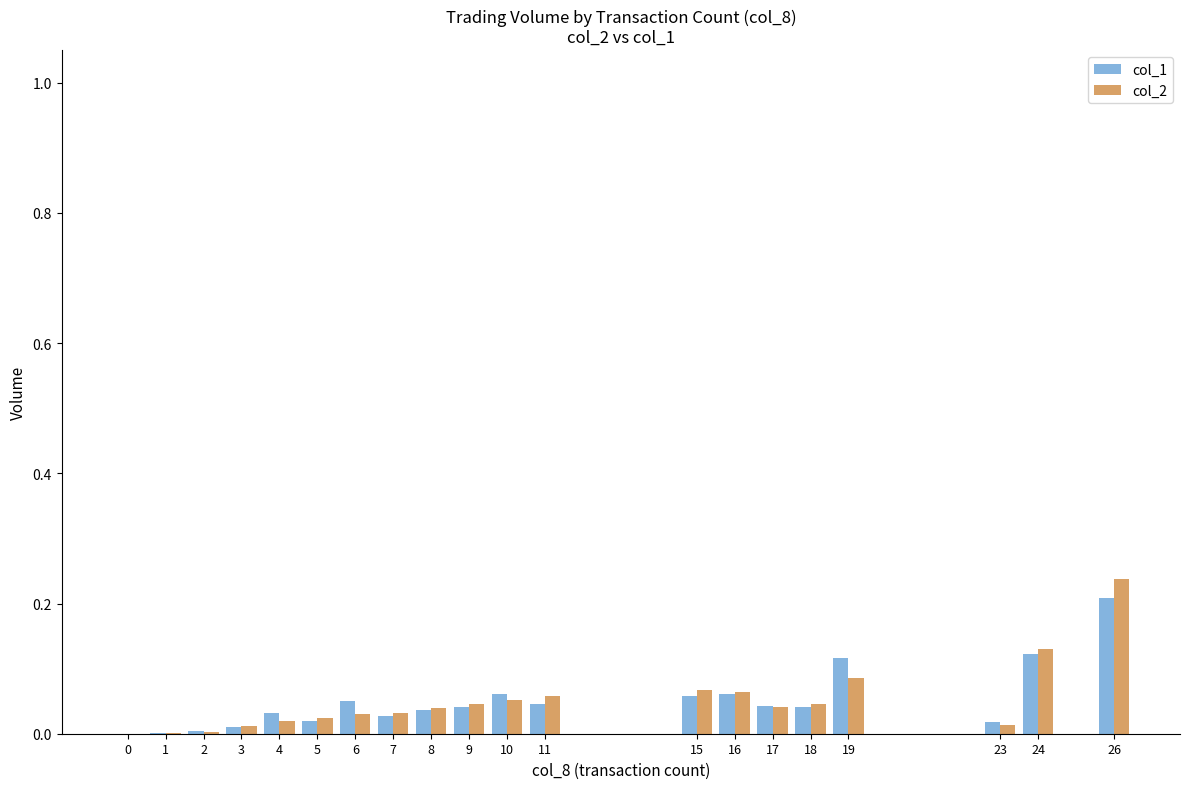

Which category has the highest value across all series?

26